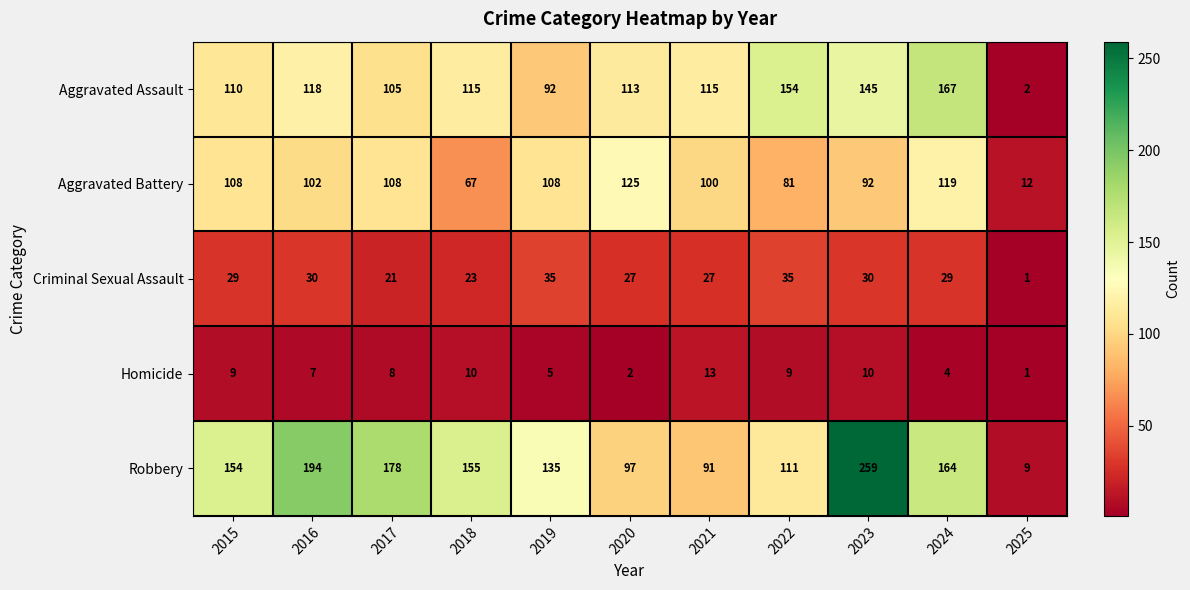

List the series in order of their peak value, highest first.

Robbery, Aggravated Assault, Aggravated Battery, Criminal Sexual Assault, Homicide